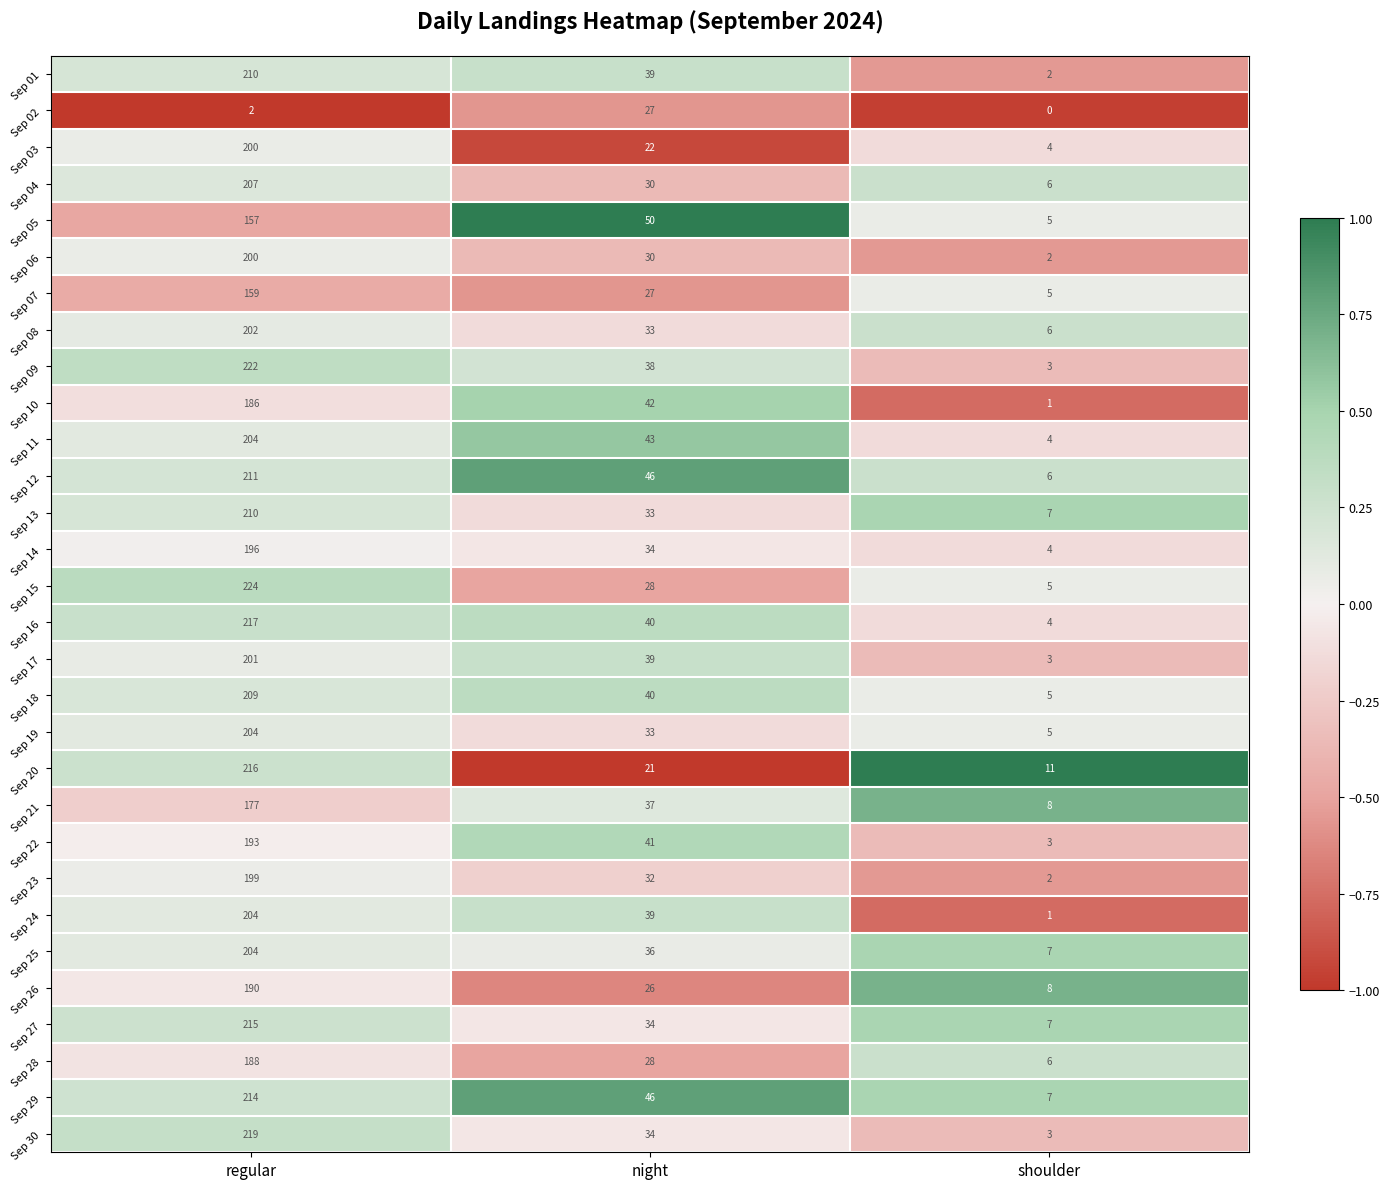

Between night and shoulder, which series saw the biggest shift?

Sep 05